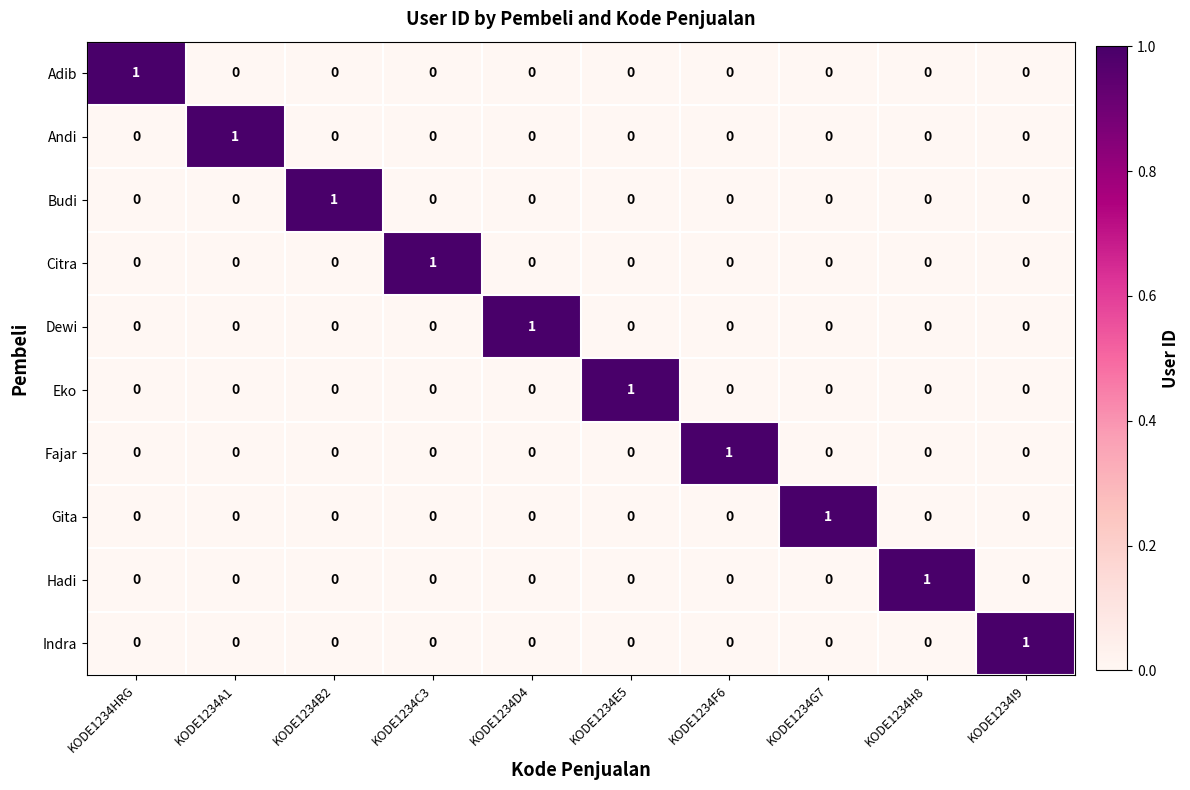

The Indra series shows 1 at KODE1234HRG. True or false?

False